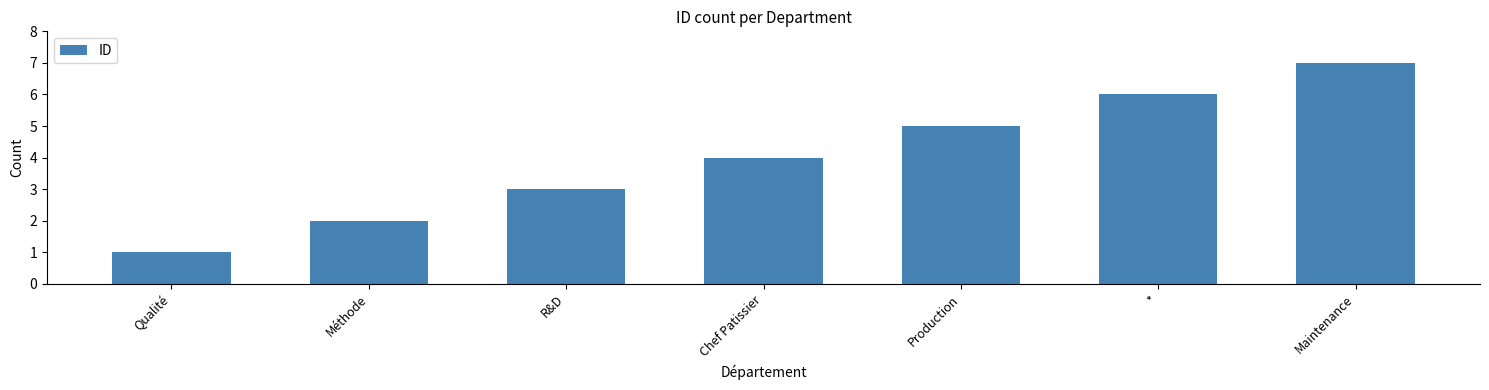

How many bars are there in total?

7